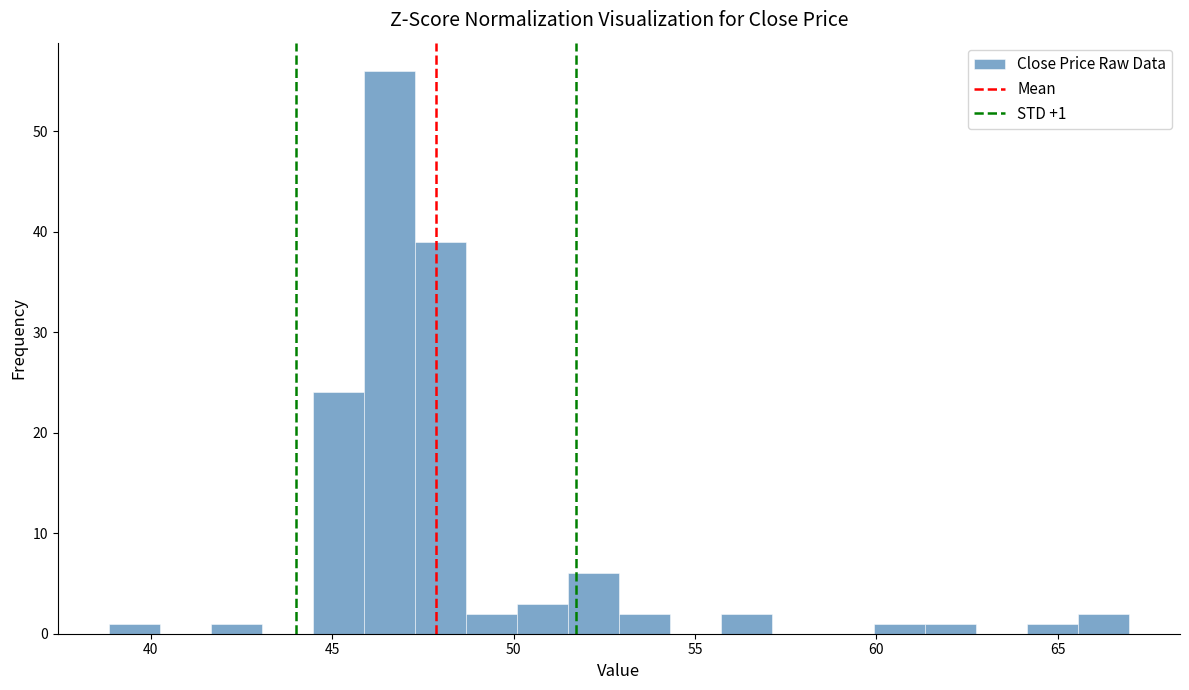

Around what value on the x-axis is the tallest bar? Give the approximate position of its centre, as read against the axis.

46.5